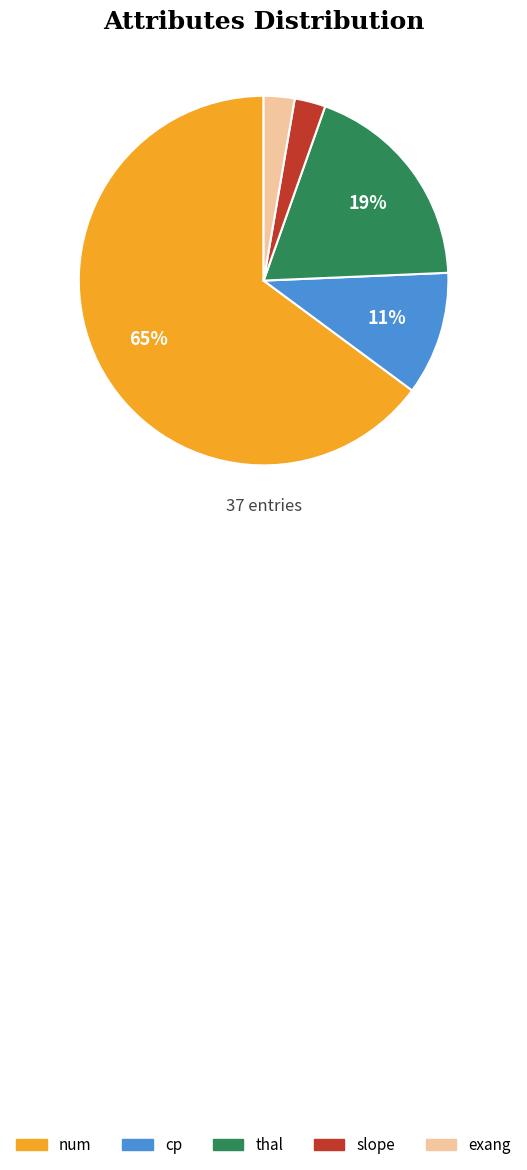

What is the largest slice in the pie chart?

num